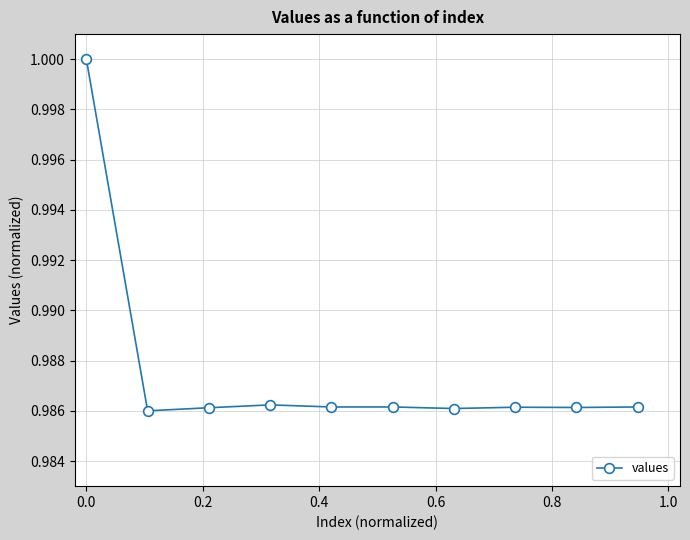

What is the sum of all values?

9.9